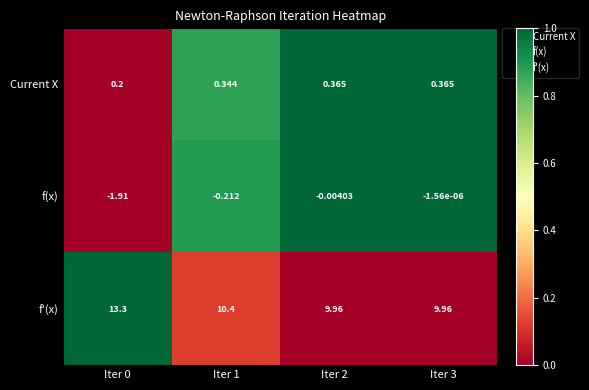

Between Iter 1 and Iter 3, which series saw the biggest shift?

f'(x)